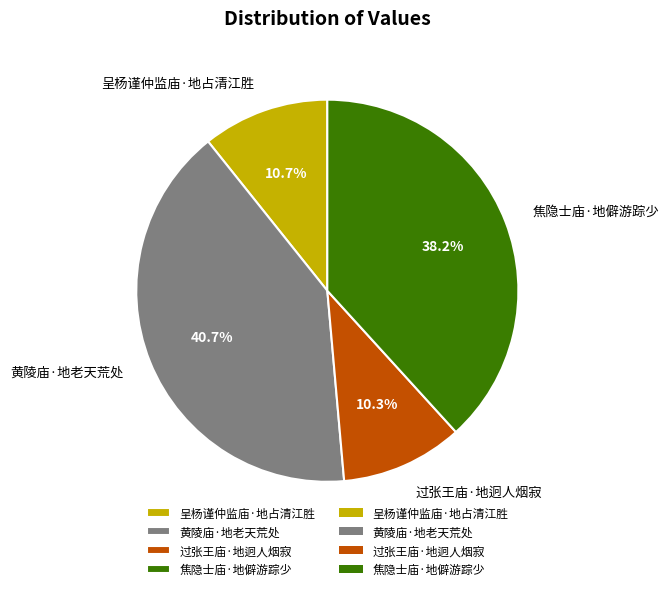

To the nearest percent, what is the difference between the largest and smallest slice percentages?

30%